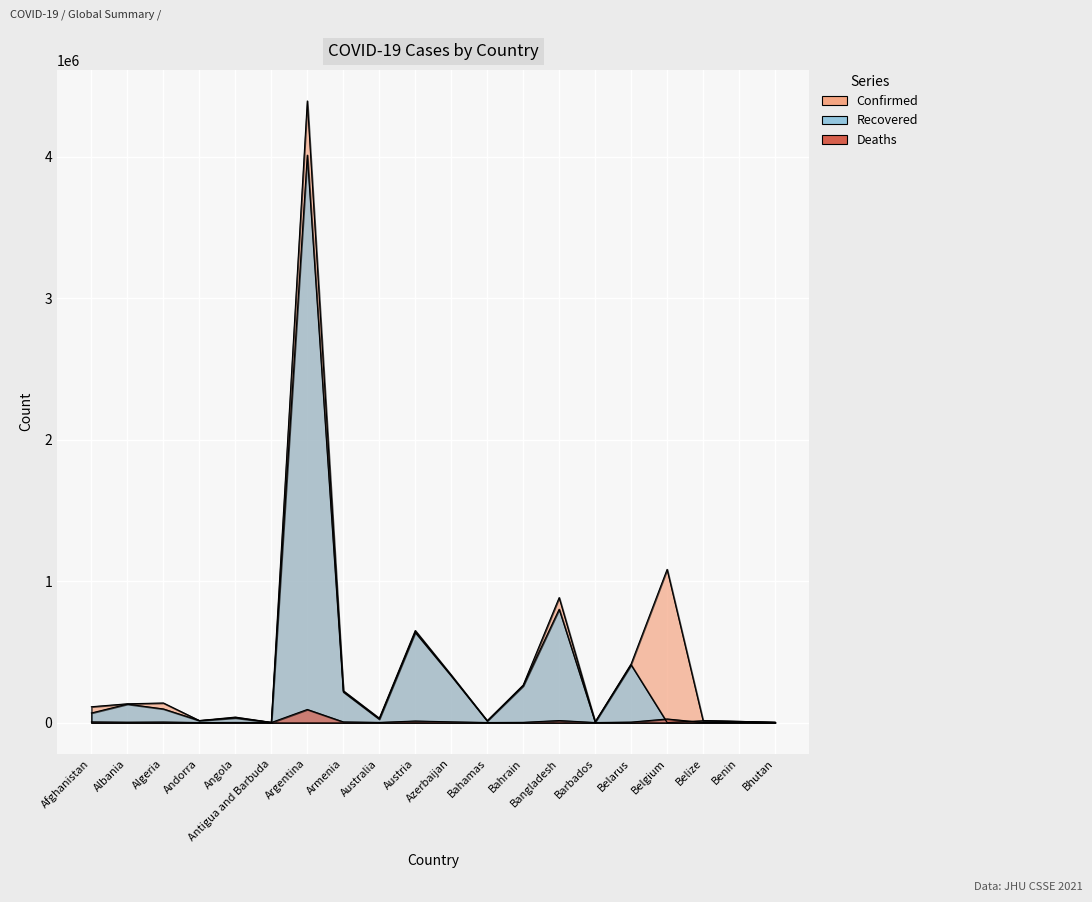

True or false: Confirmed has a value of 132880 at Belarus.

False